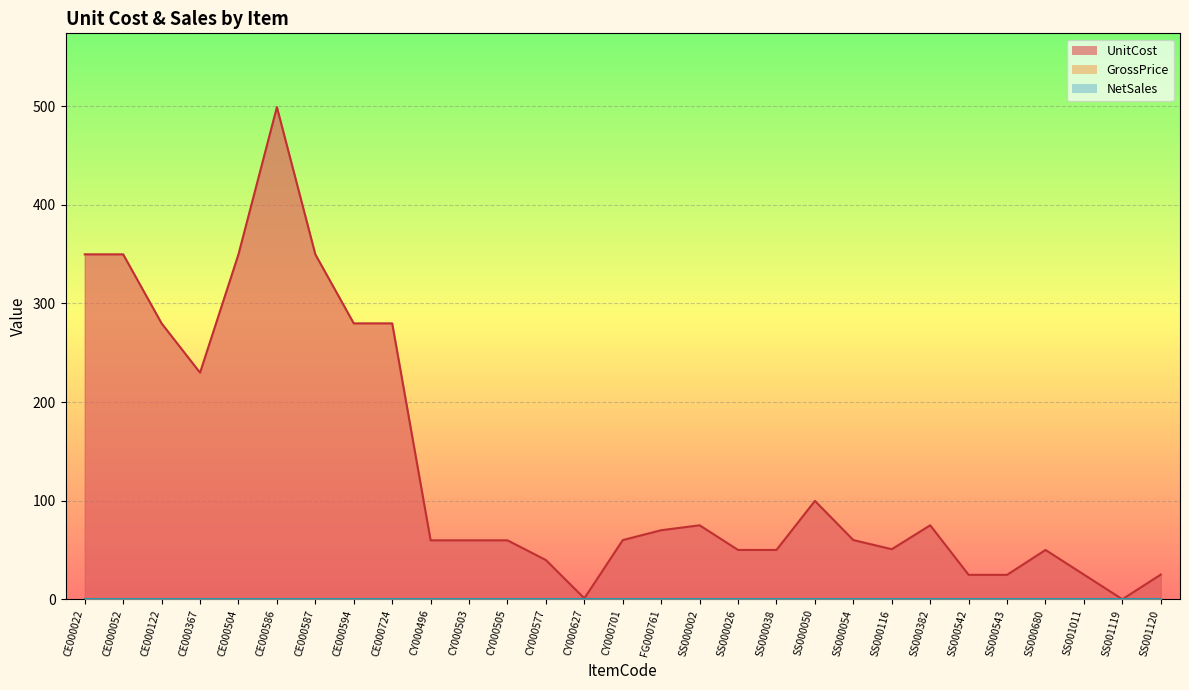

What is the value of the UnitCost point at the 17th from the left?

75.0